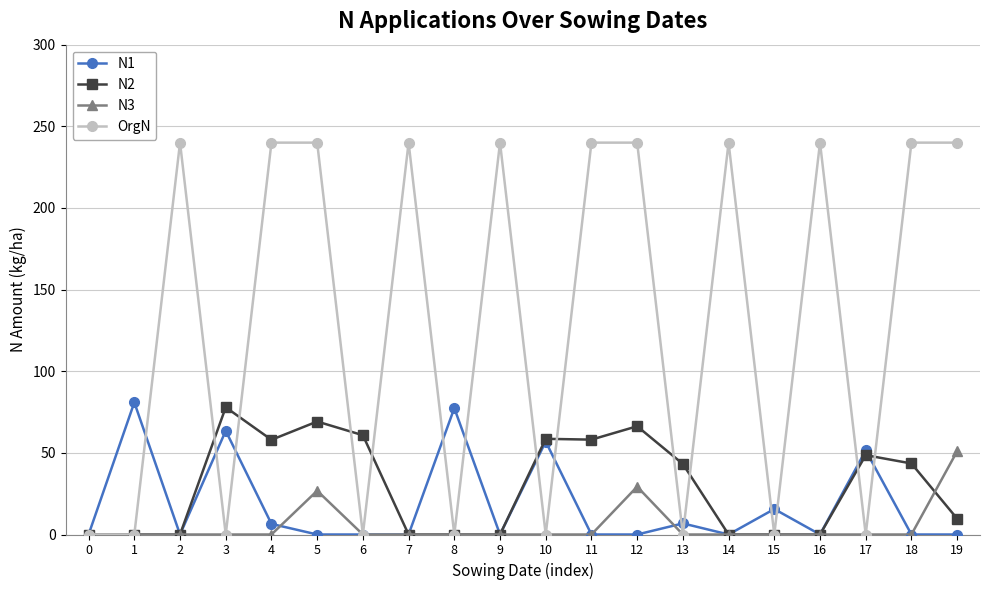

Which series has the largest range (max minus min)?

OrgN